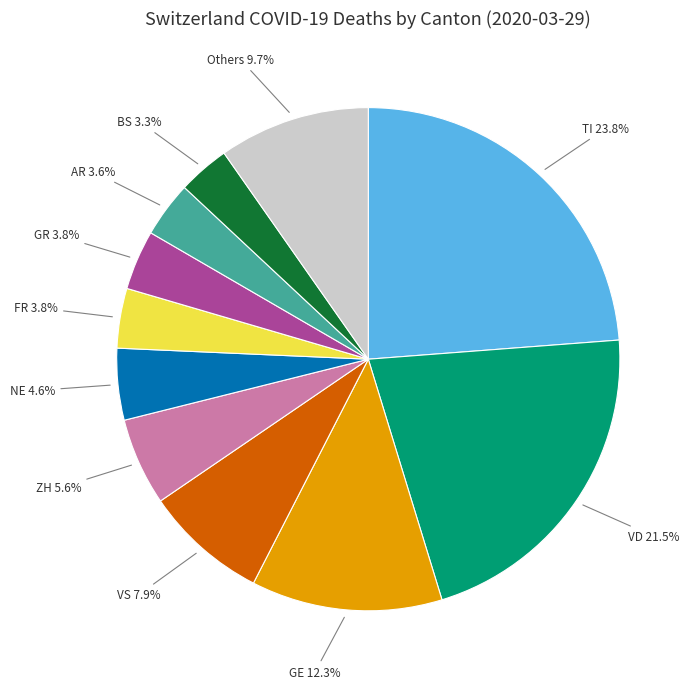

Is there any slice that represents more than half of the pie?

No